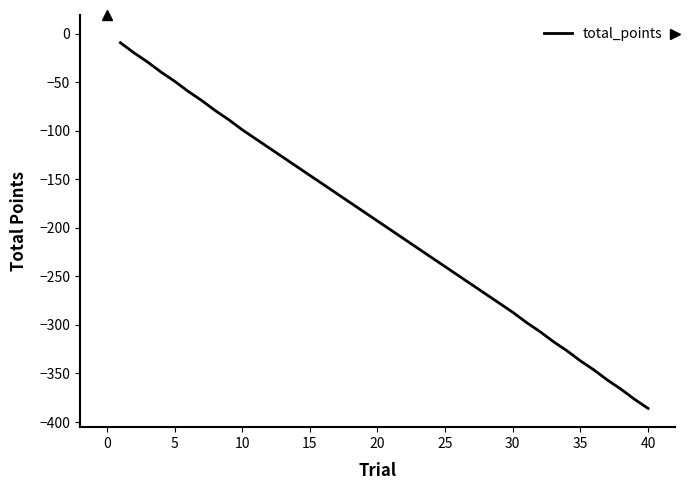

How many series are shown in this chart?

1